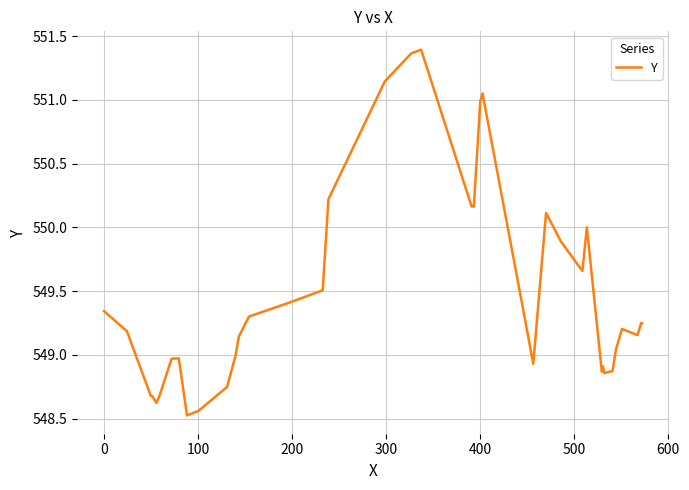

What is the smallest value displayed?

548.5